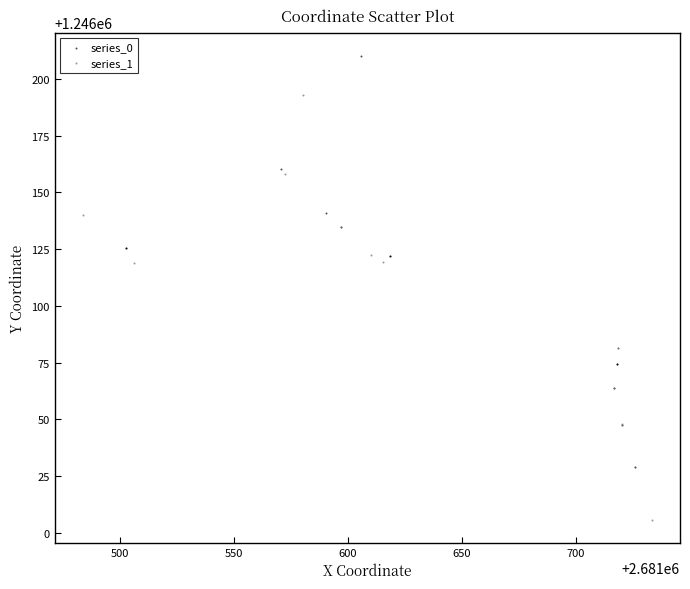

Which series contains the lowest Y value?

series_1